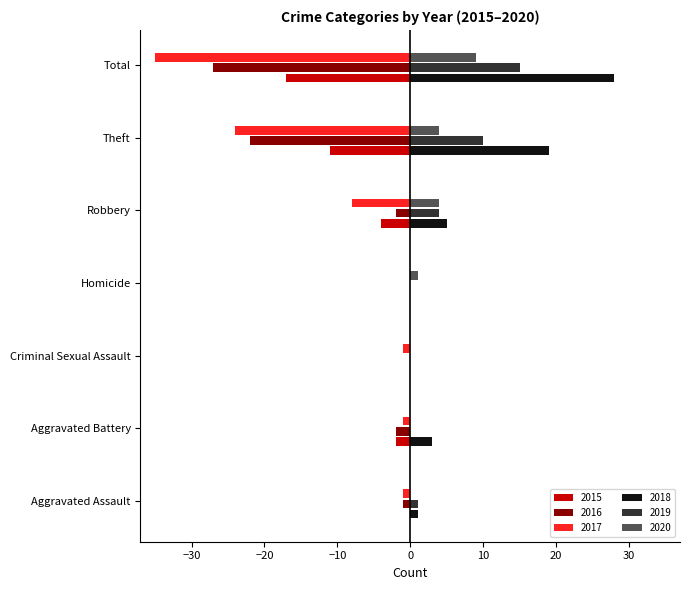

Which series has the largest total across all categories?

2018